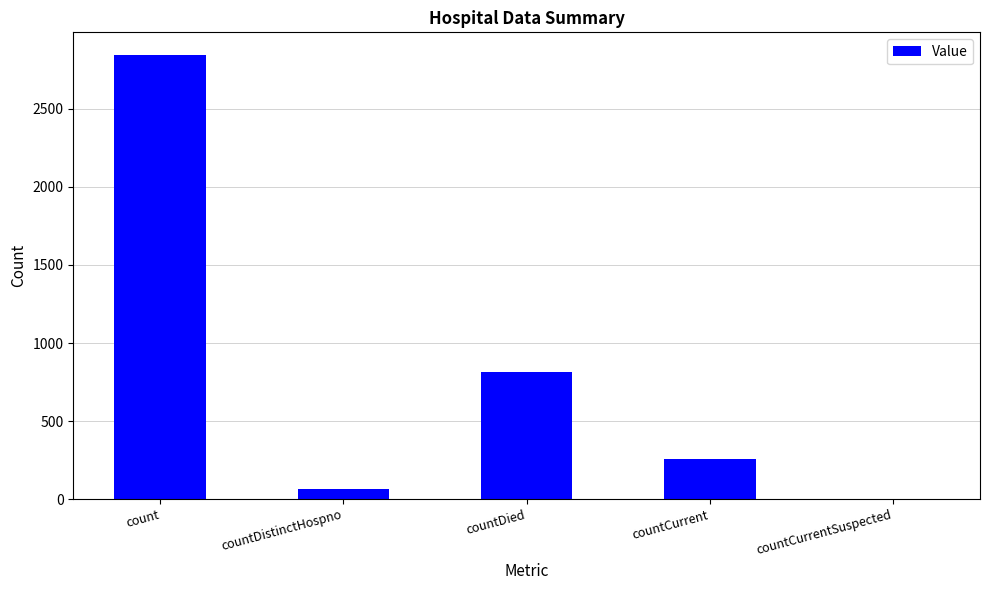

What is the sum of the values at countCurrent and countCurrentSuspected?

259